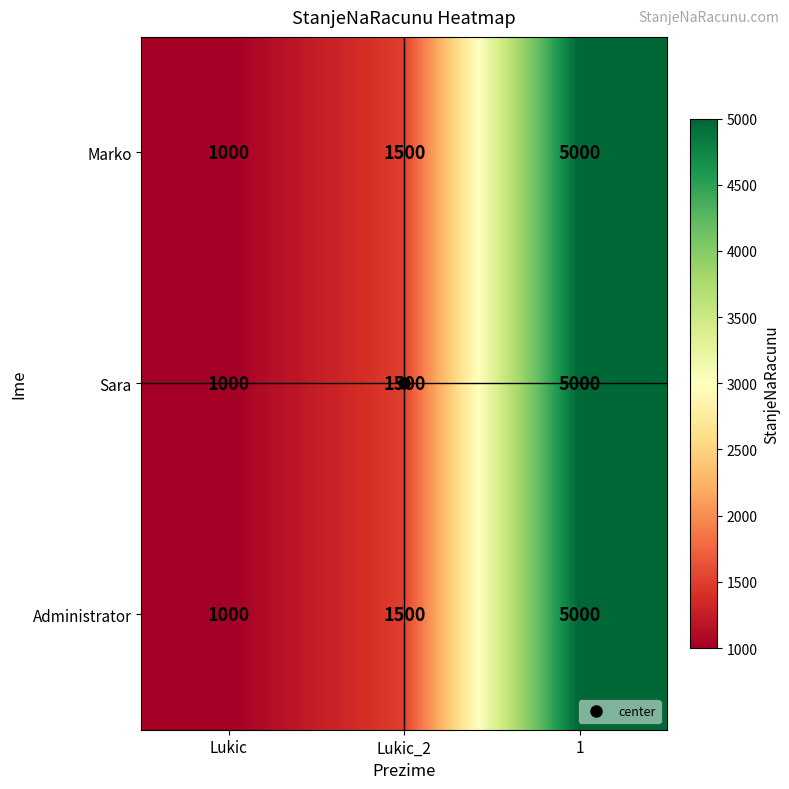

What is the minimum value shown in the chart?

1000